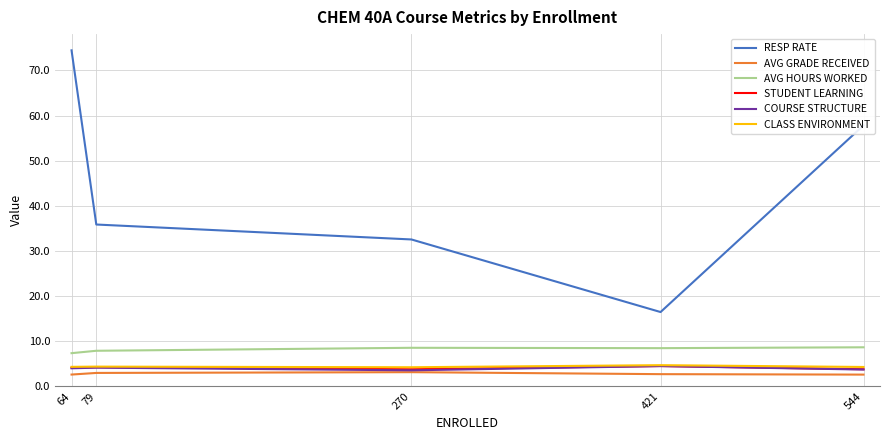

True or false: CLASS ENVIRONMENT has a value of 1.5 at 421.

False